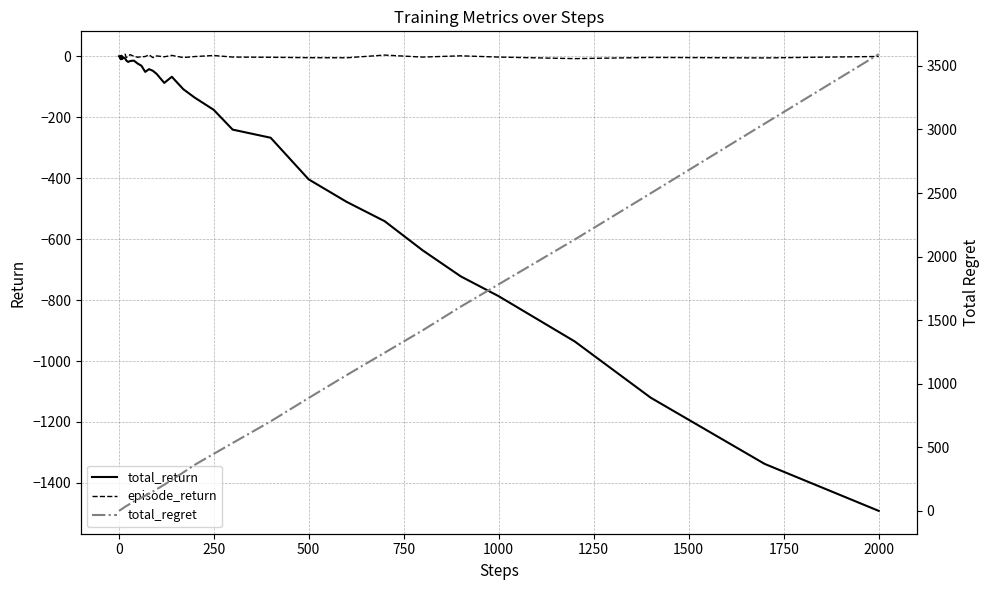

Which series has the largest range (max minus min)?

total_regret